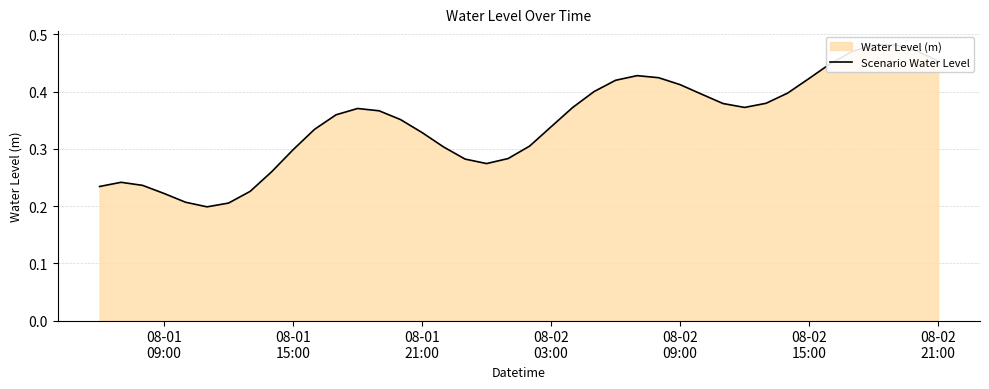

True or false: there are more than 0 points higher than both neighbors.

True